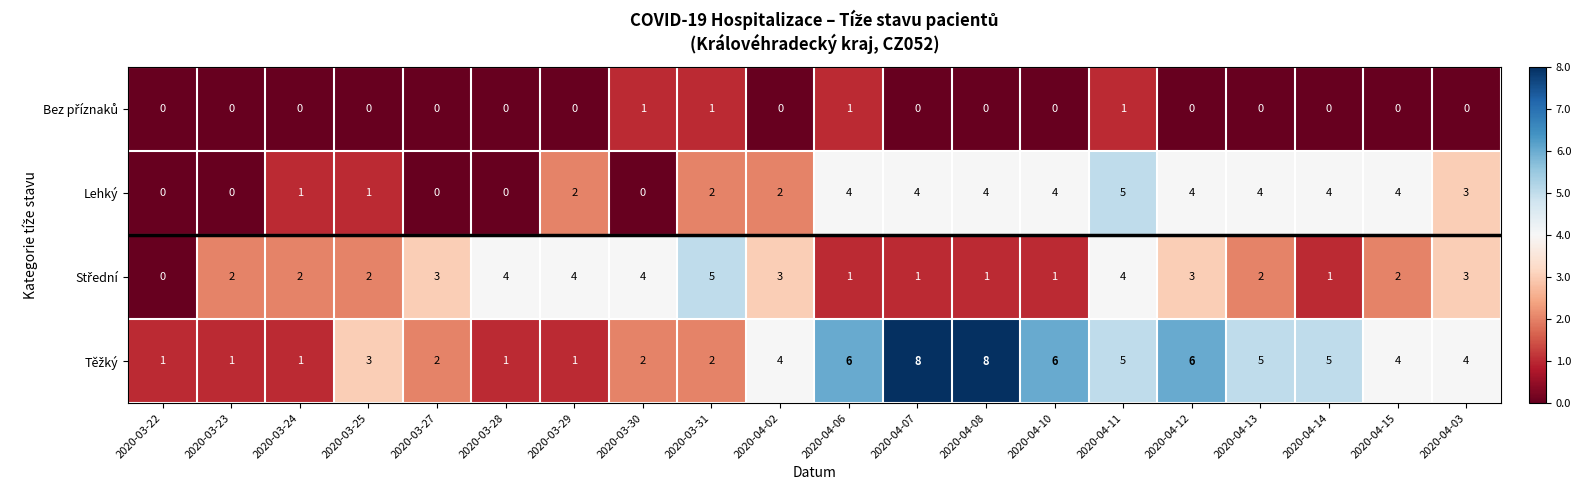

At which category is the sum across all series the highest?

2020-04-11